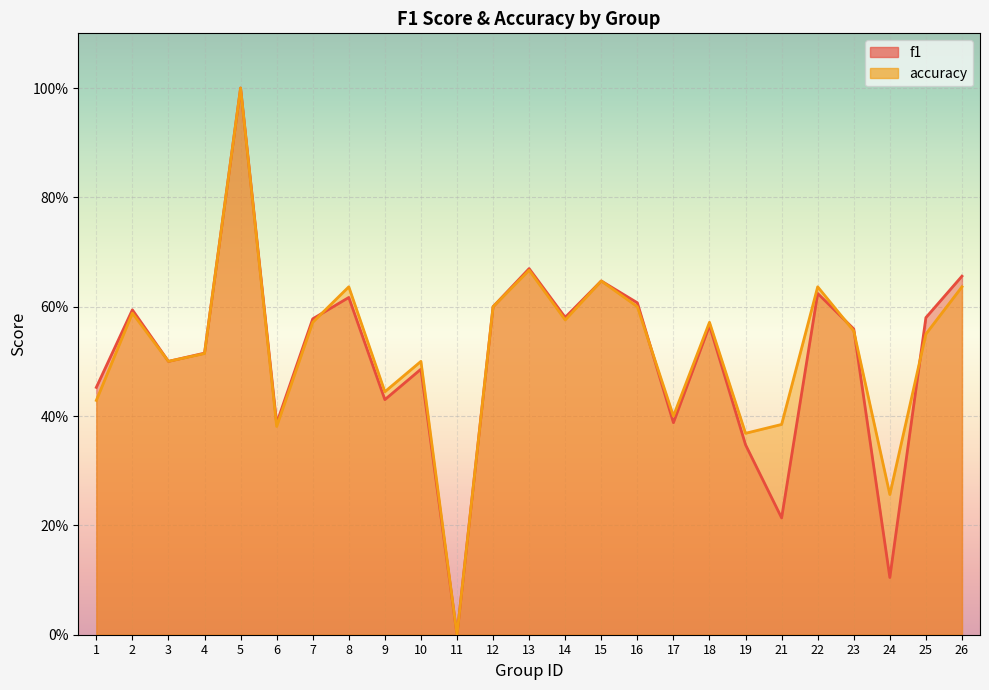

What are all the series names shown in the legend?

f1, accuracy